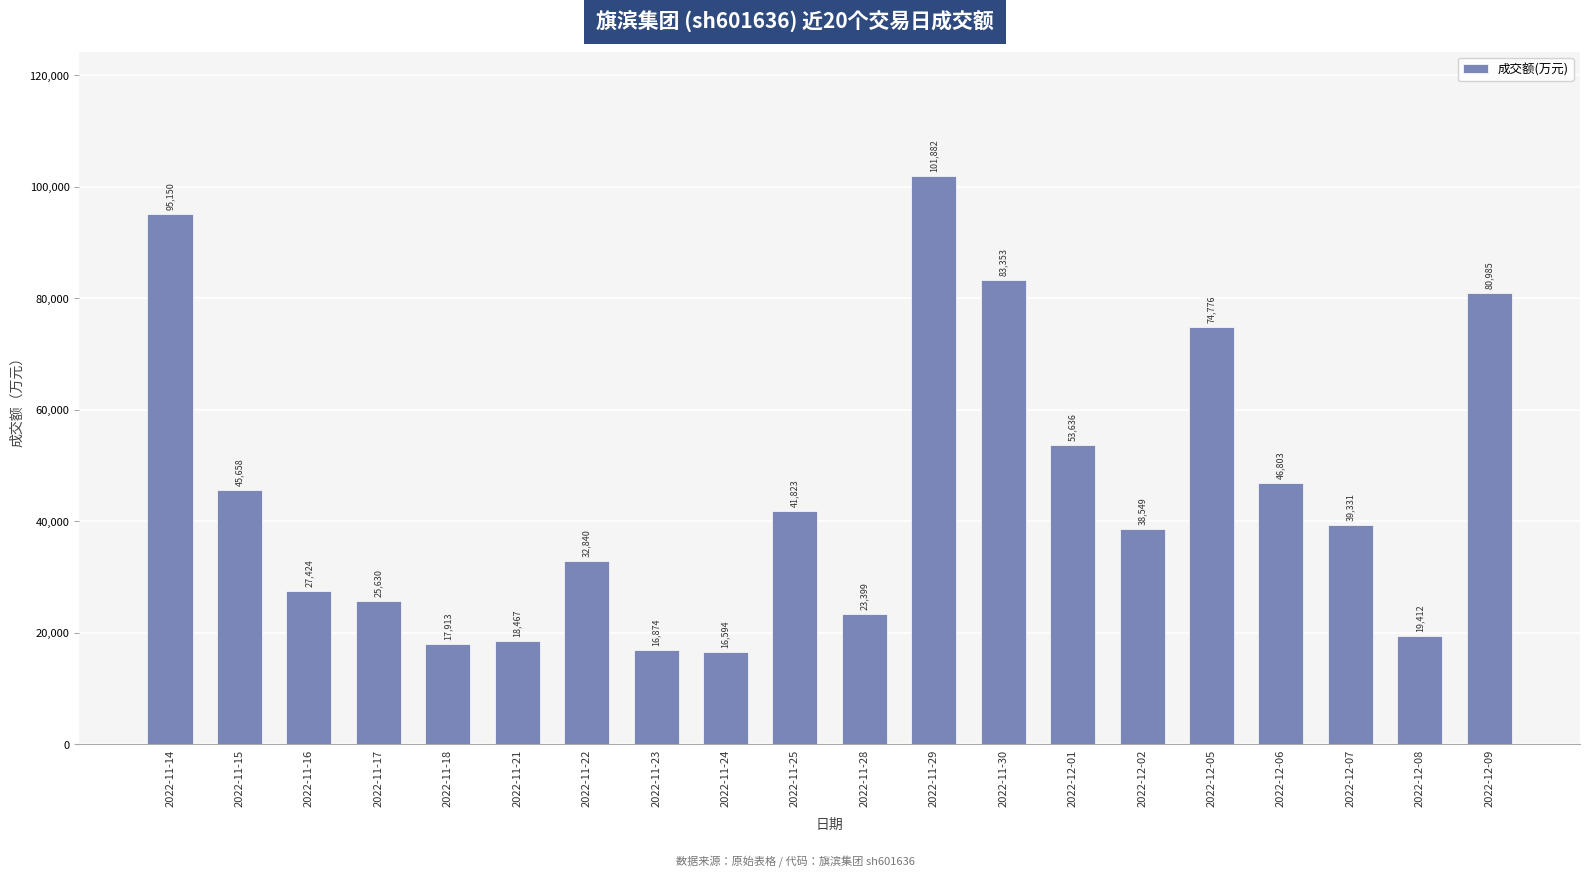

What is the change in value from 2022-11-18 to 2022-11-30?

+65440